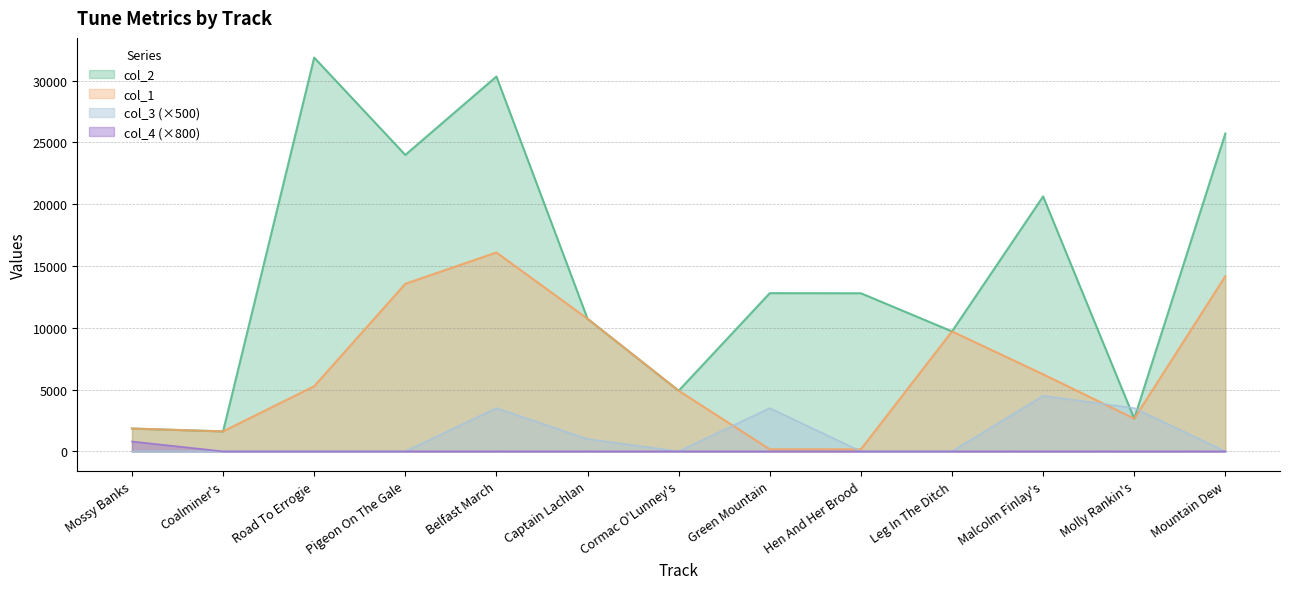

How many categories are shown in the chart?

13